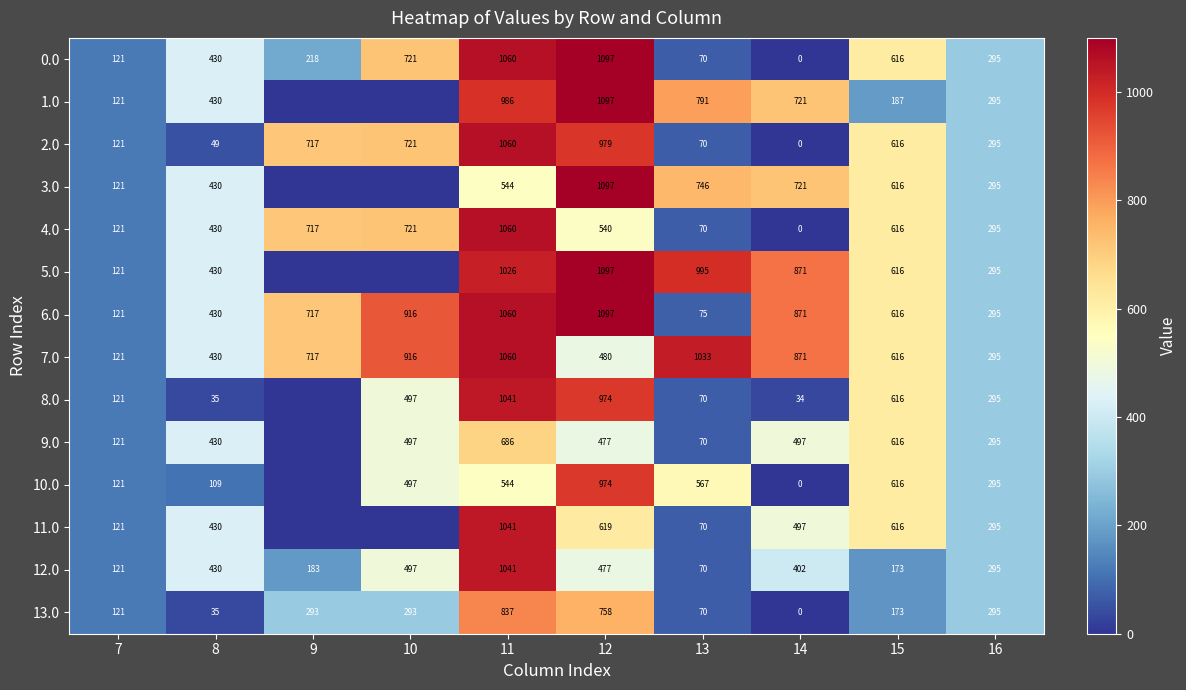

Which category has the highest value in the 12.0 series?

11